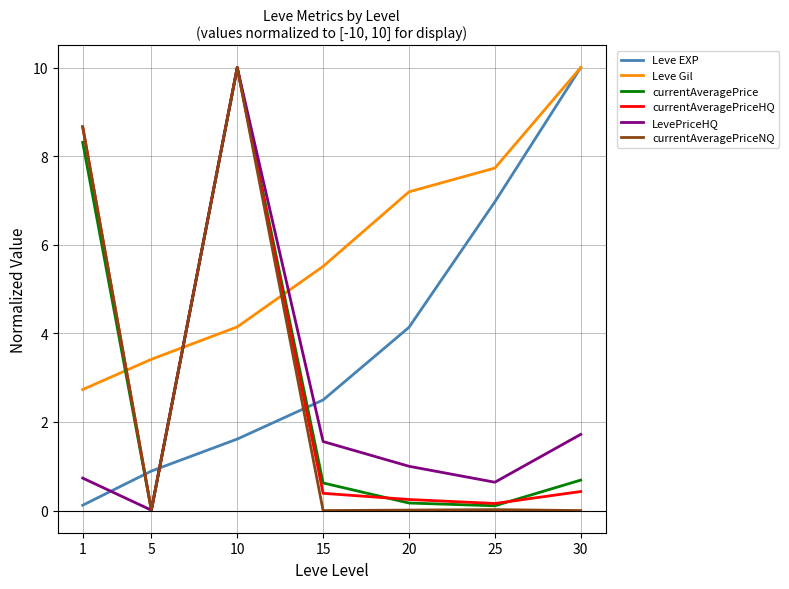

Between 1 and 10, which series saw the biggest shift?

LevePriceHQ